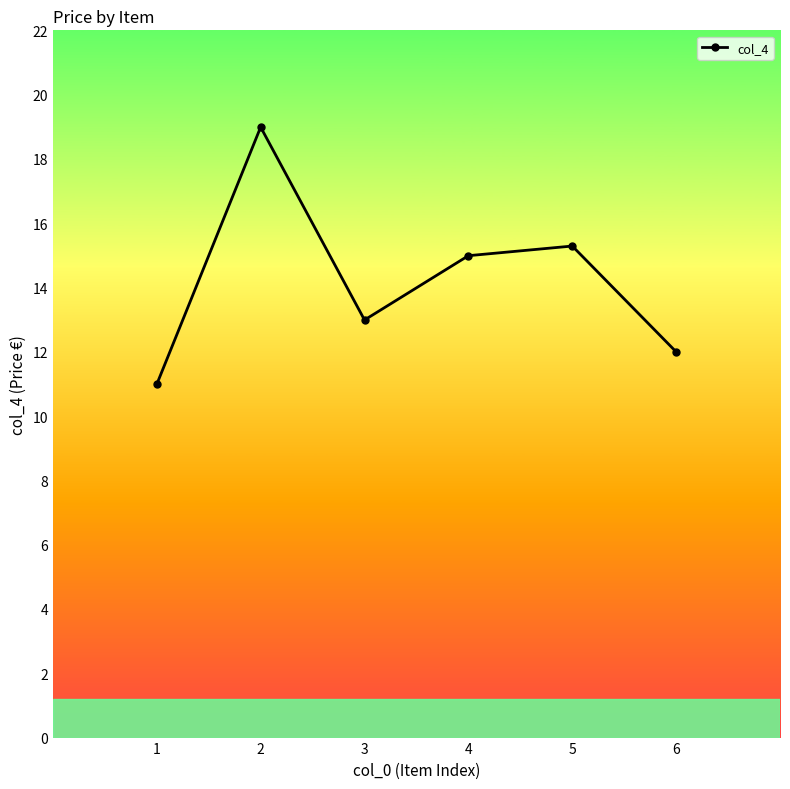

How many interior local peaks (higher than both neighbors) does the data have?

2